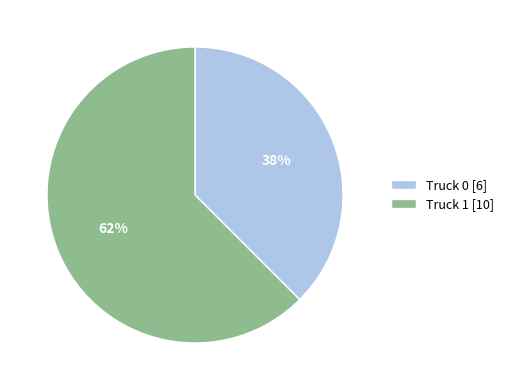

Rank the categories by value from lowest to highest.

Truck 0, Truck 1